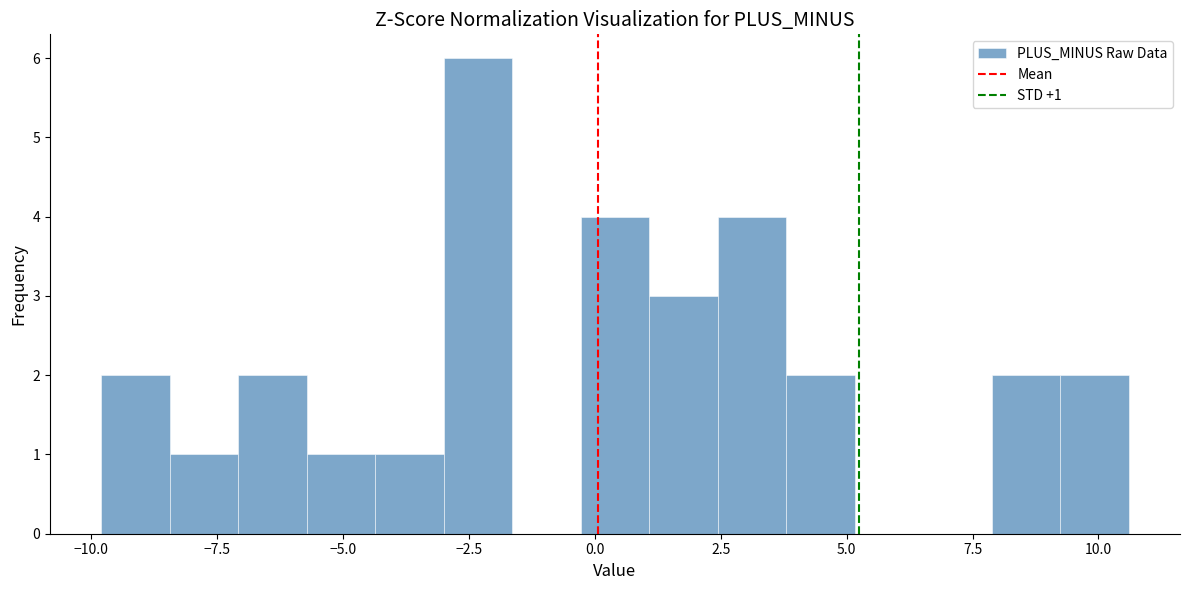

Around what value on the x-axis is the tallest bar? Give the approximate position of its centre, as read against the axis.

-2.5